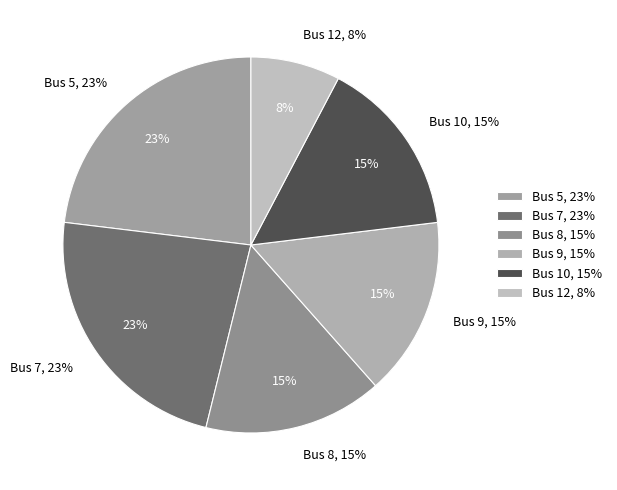

True or false: Bus 12 accounts for 14% of the total.

False